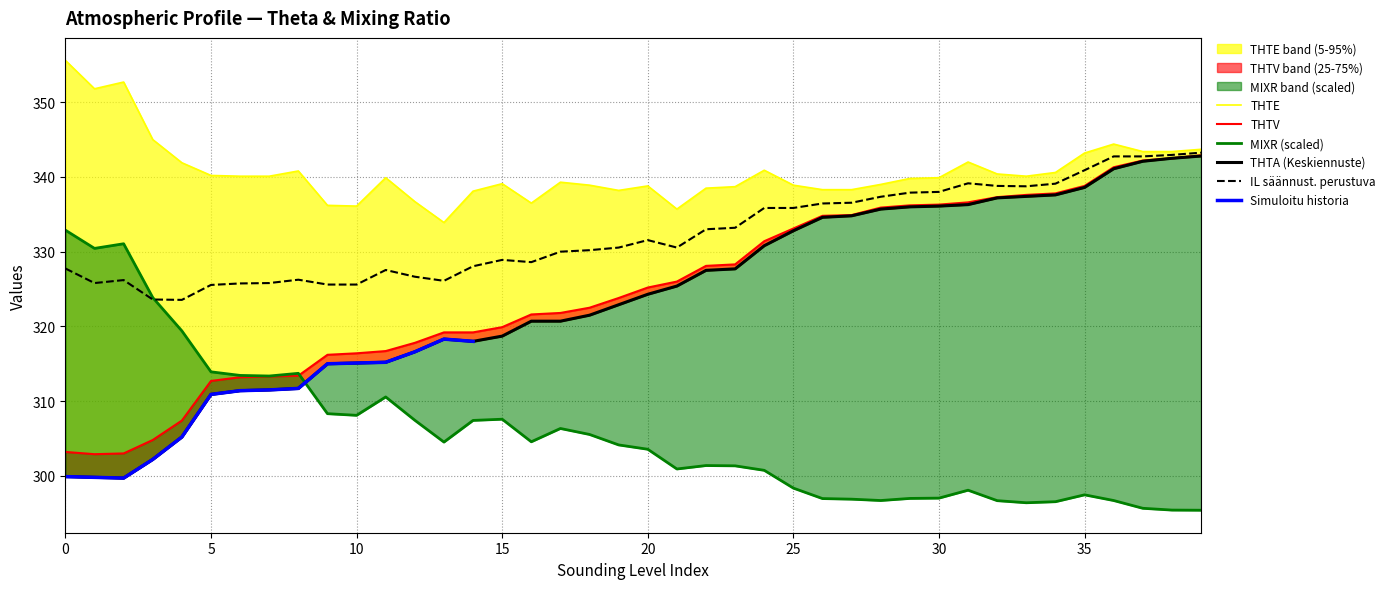

What is the approximate value of MIXR at 26?

297.0